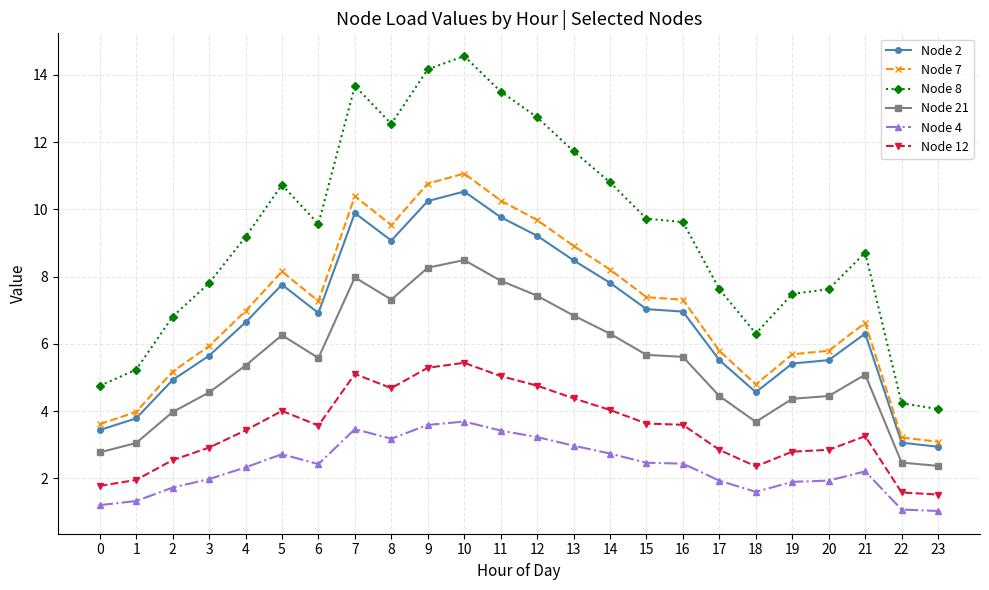

What is the maximum value for Node 12?

5.4